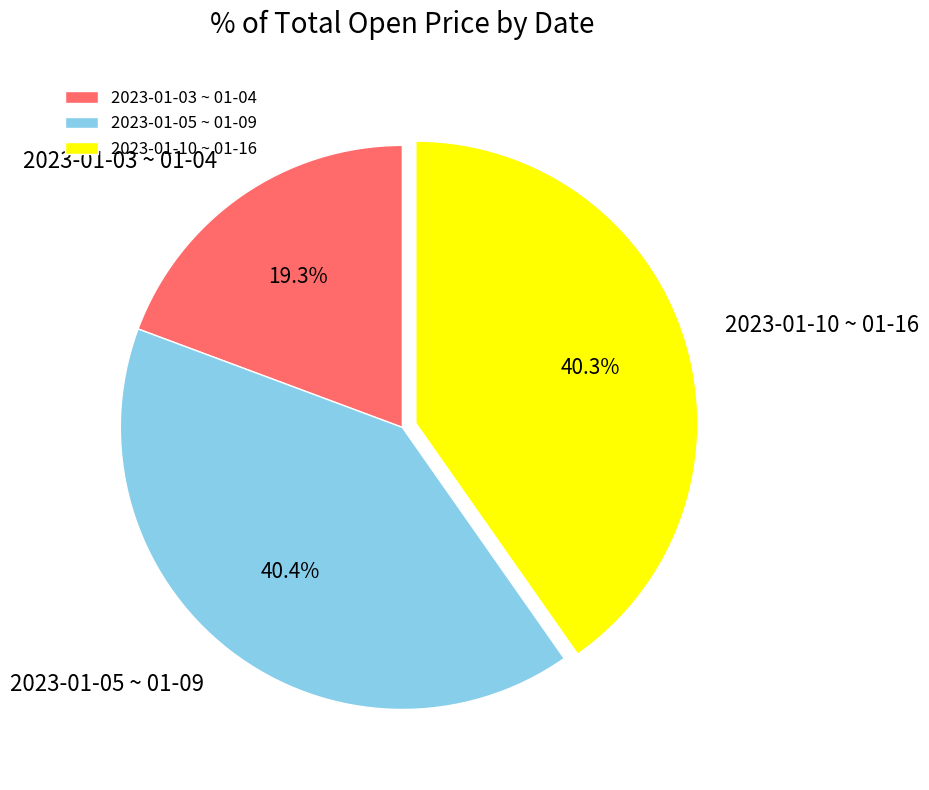

Is 2023-01-03 ~ 01-04 the majority of the pie?

No